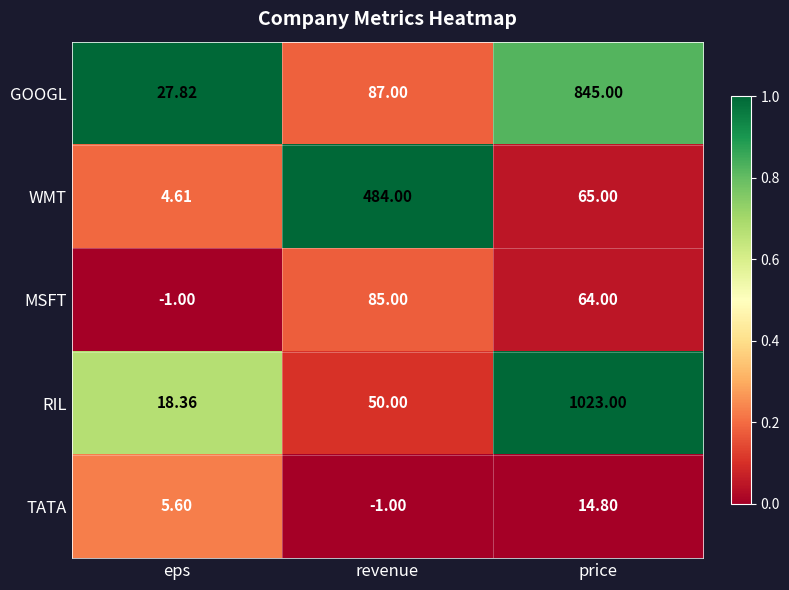

At which category does the chart reach its peak across all series?

price